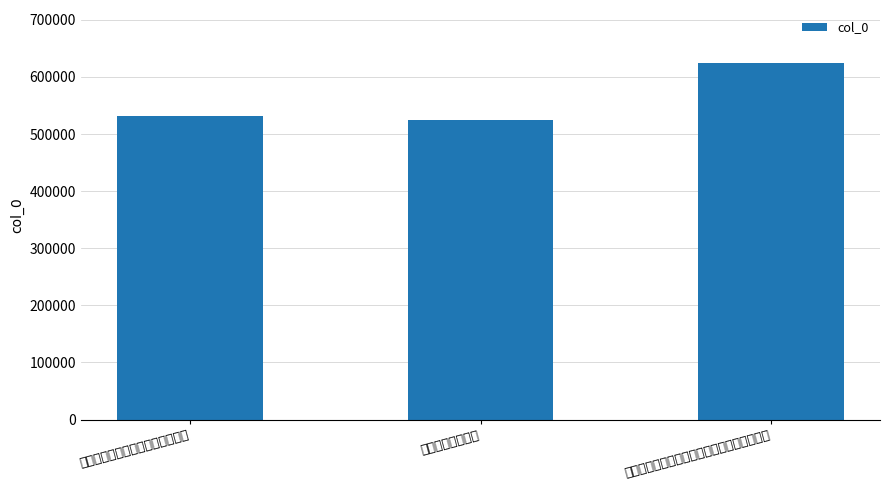

What is the difference between the values at 惟信朱晓早发至古店回诗见寄次韵 and 伏日朱少襄招同陈孔信朱叔祥诸子避暑慈度寺?

92666